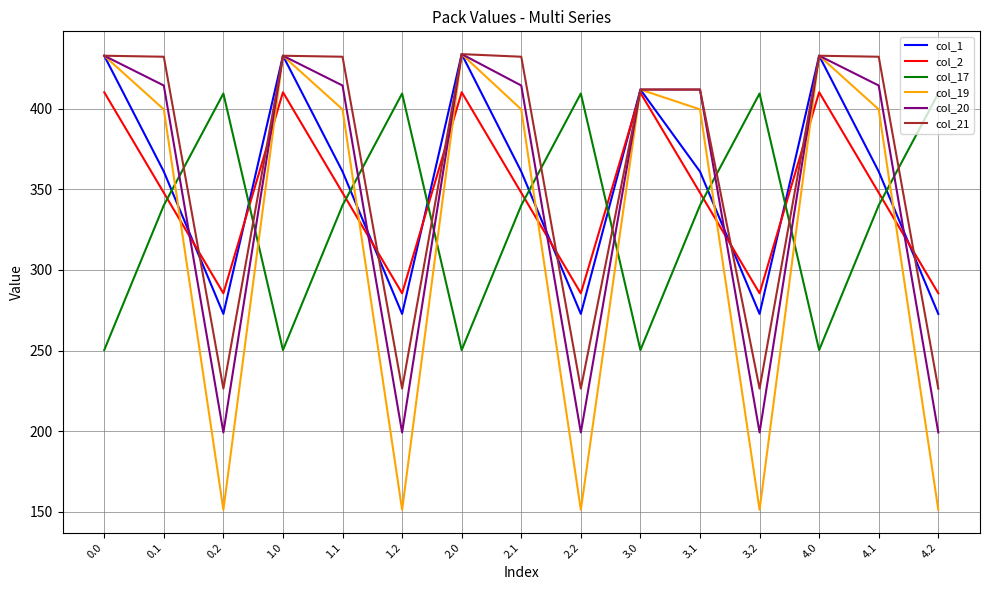

True or false: col_17 has a value of 250.3 at 0.0.

True